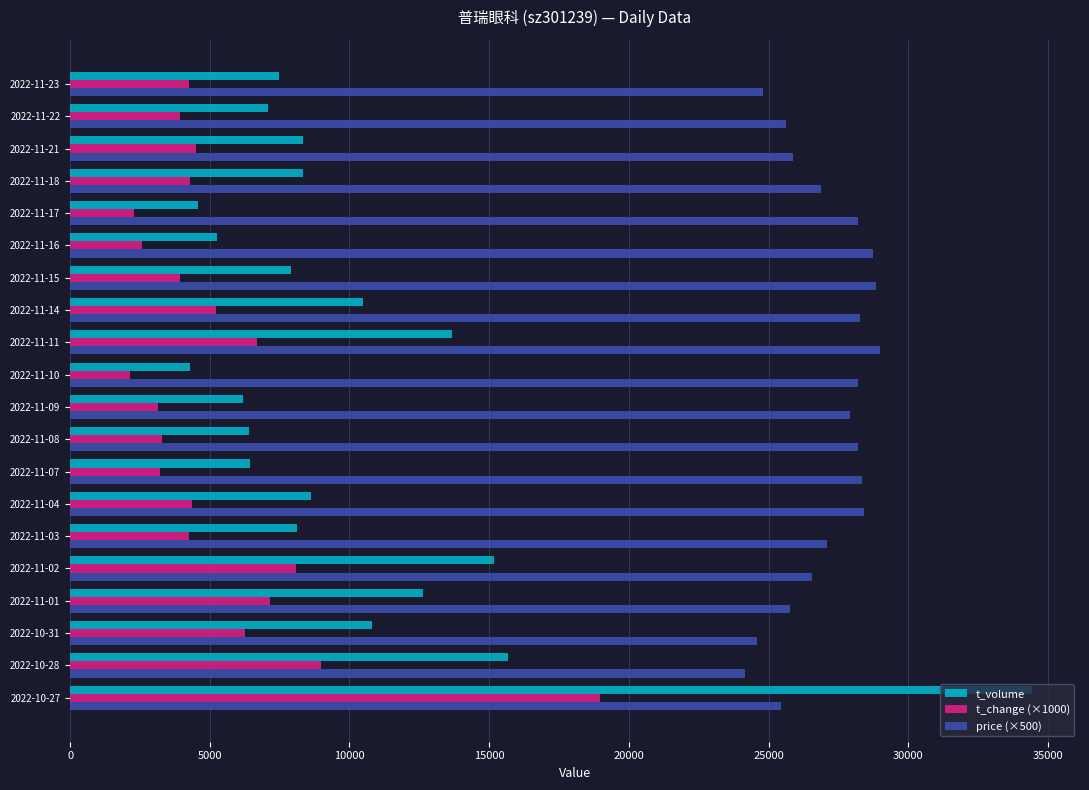

What is the smallest value displayed?

2160